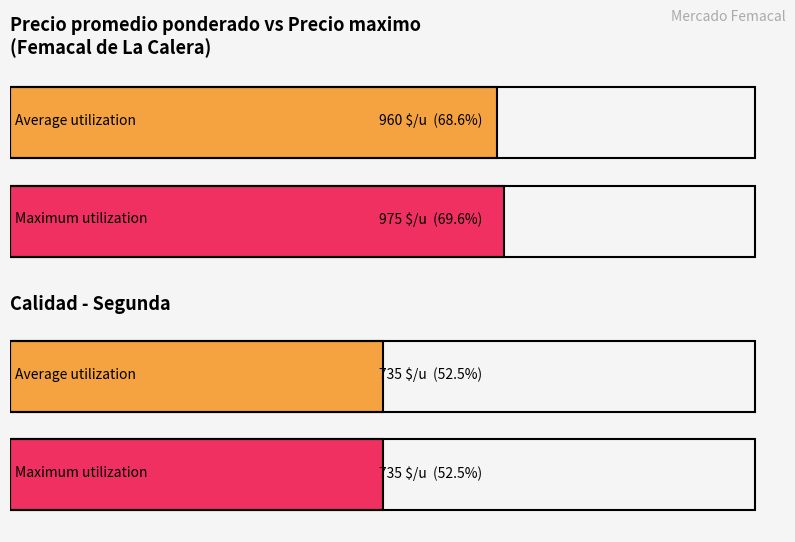

At 1000, list the series in order from smallest to largest.

Precio promedio ponderado, Precio maximo